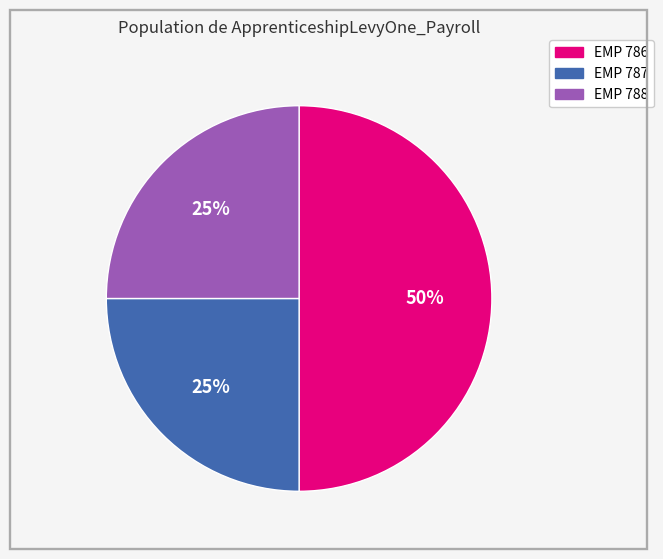

Does EMP 788 represent more than half of the total?

No